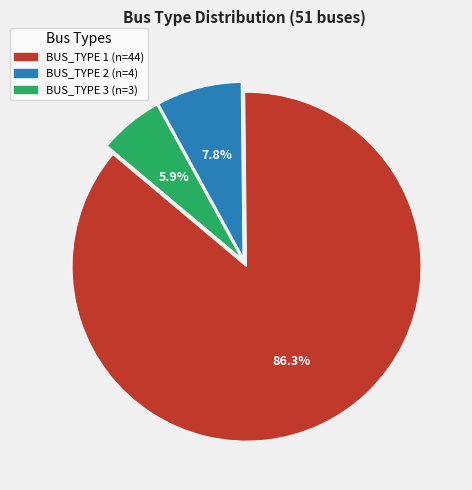

Which slice is the largest?

BUS_TYPE 1